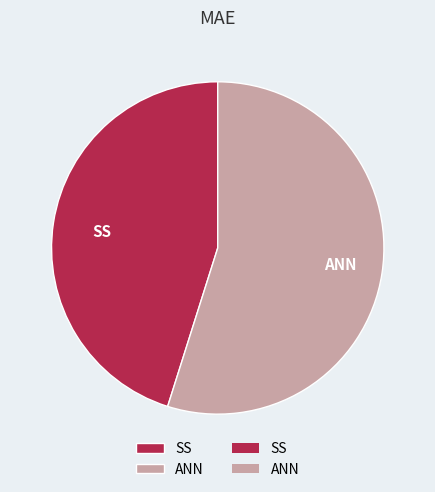

Combined, do SS and ANN account for over 50%?

Yes